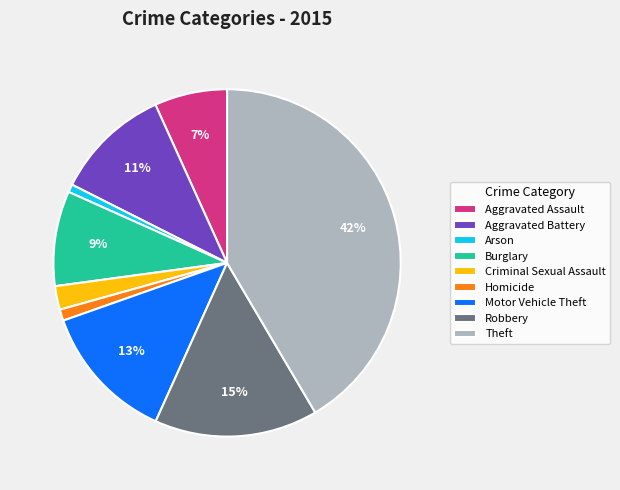

Is it true that Aggravated Assault is 7% of the pie?

True